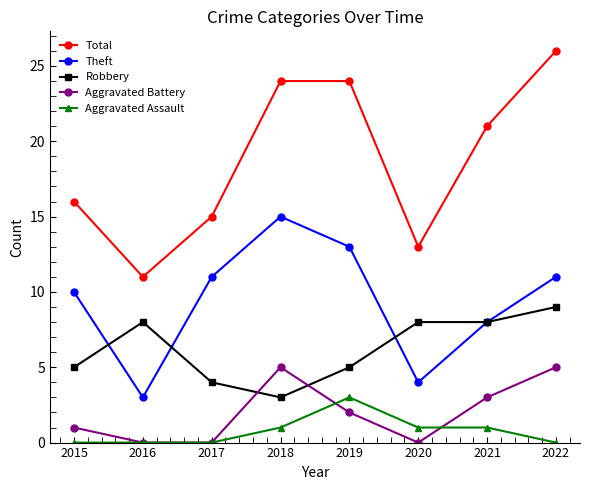

Where is the first local minimum for Robbery?

2018